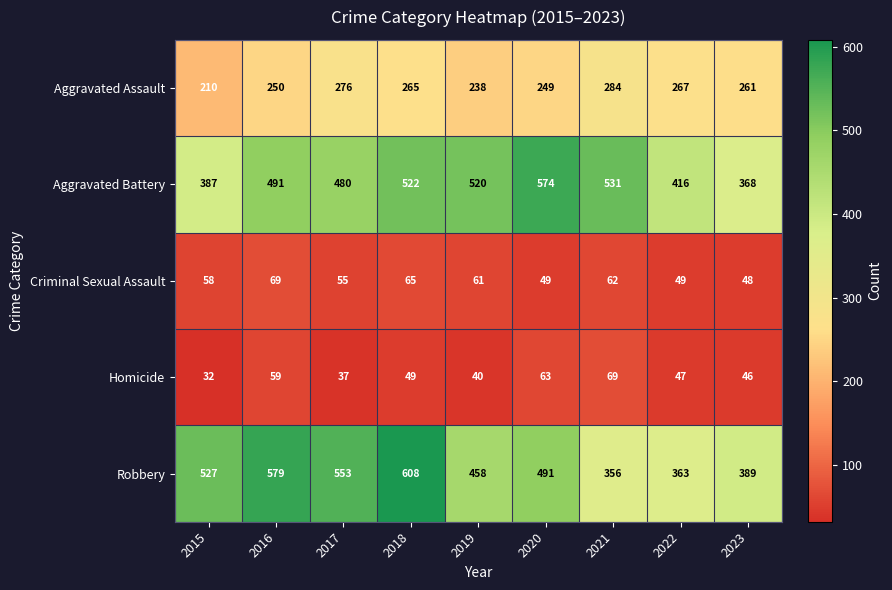

What is the difference between the highest and lowest values at 2018?

559